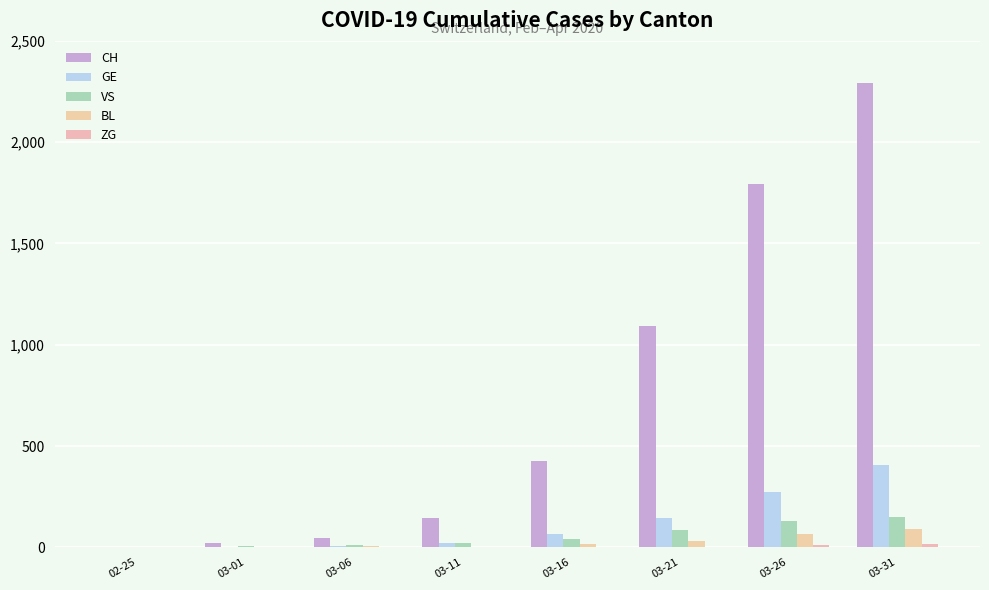

How many data points does each series have?

8